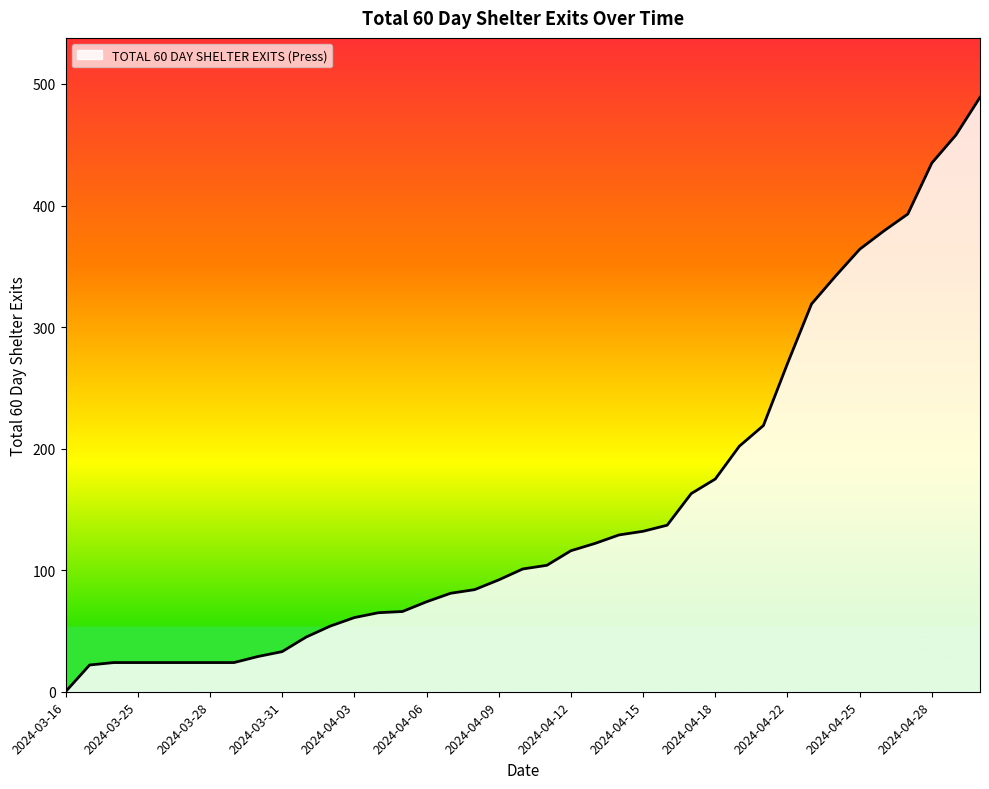

What is the difference between the maximum and minimum values?

489